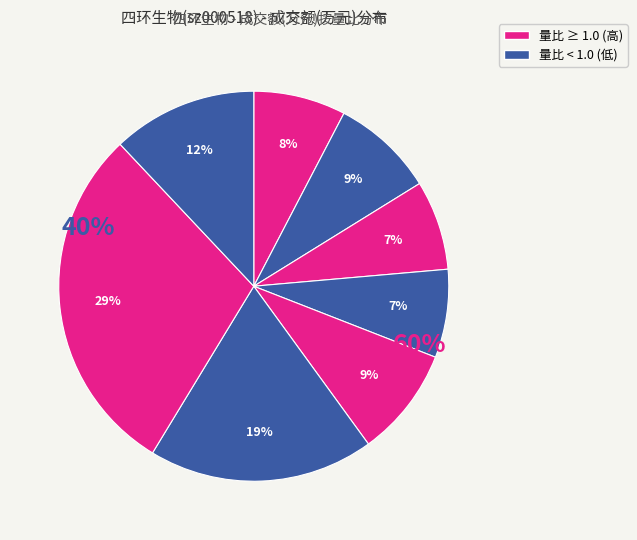

The 18558 slice represents 29% of the pie. True or false?

True